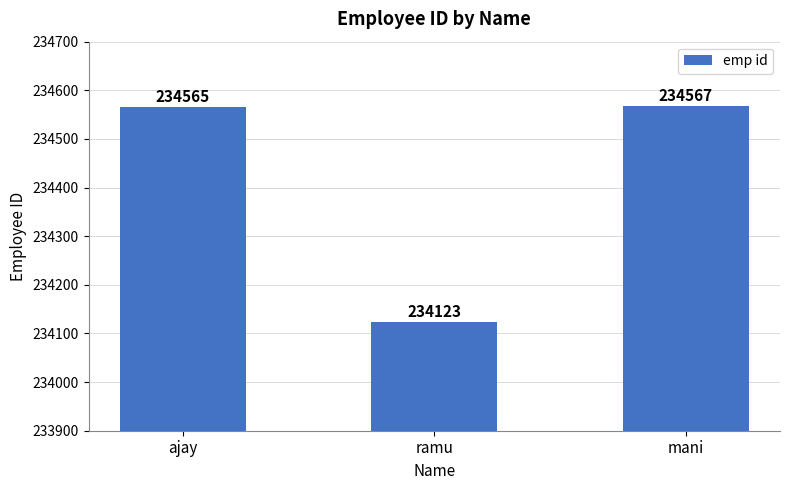

Is it true that the value at mani is 234567?

True